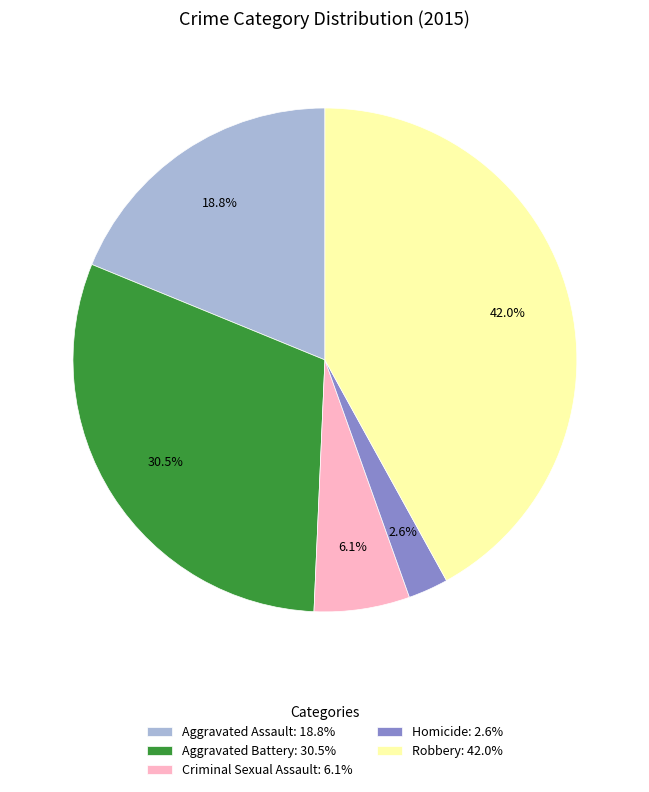

What percentage is the Homicide slice, to the nearest percent?

3%